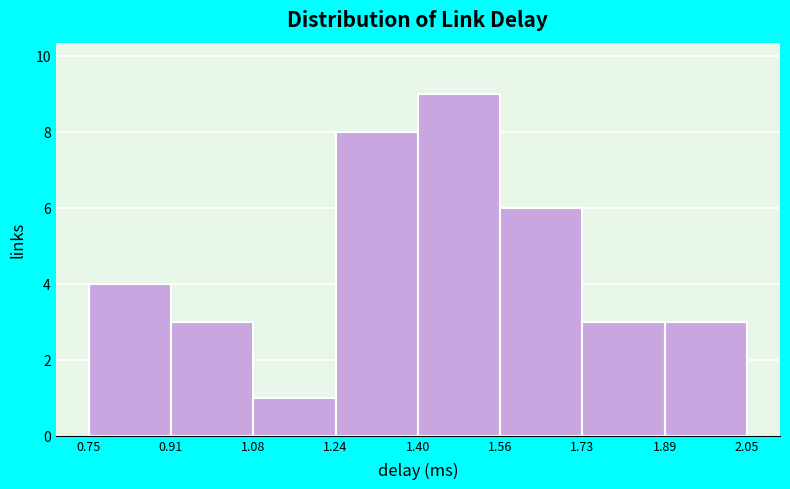

Reading left to right, list every bar in this chart as the range it spans on the x-axis followed by its height. The values are not printed on the chart, so give them approximately, as read against the axis.

0.75 to 0.91: 4
0.91 to 1.08: 3
1.08 to 1.24: 1
1.24 to 1.40: 8
1.40 to 1.56: 9
1.56 to 1.73: 6
1.73 to 1.89: 3
1.89 to 2.05: 3